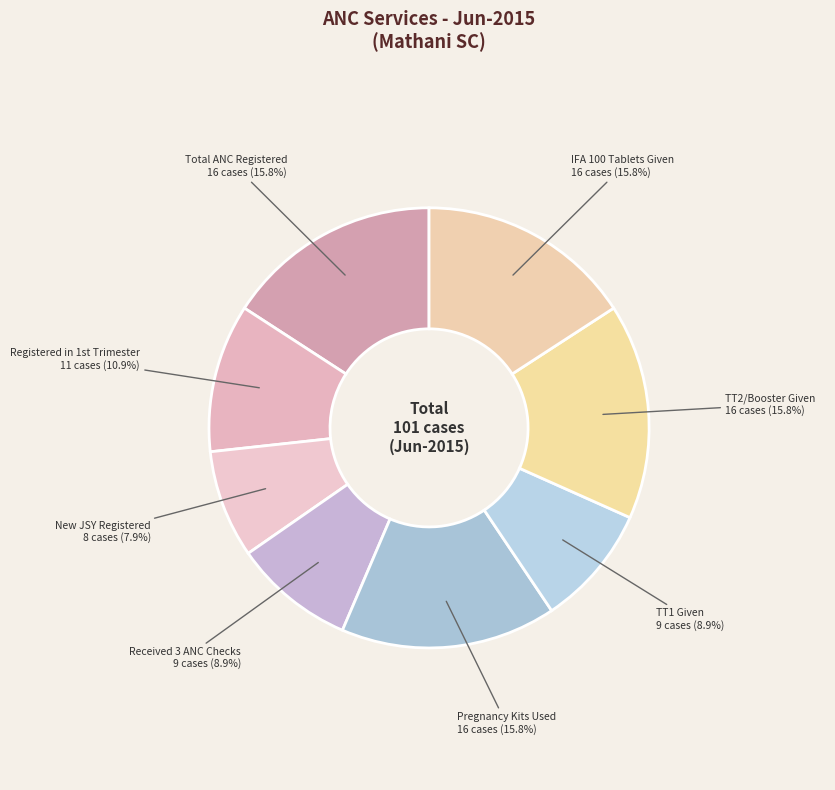

What is the largest slice in the pie chart?

Total pregnant women registered